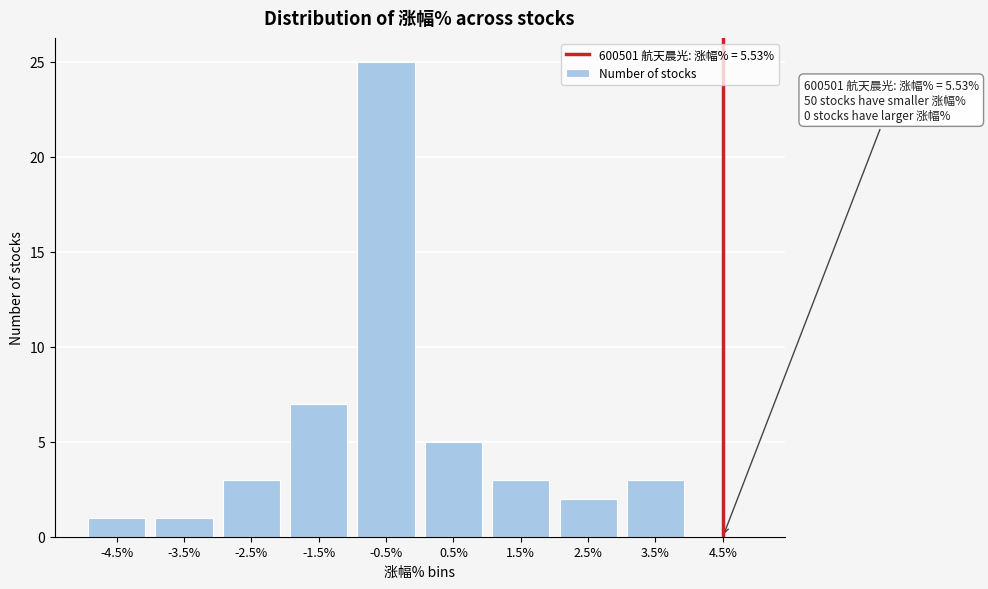

Reading left to right, what are all the values shown in this chart?

-4.5%=1	-3.5%=1	-2.5%=3	-1.5%=7	-0.5%=25	0.5%=5	1.5%=3	2.5%=2	3.5%=3	4.5%=0